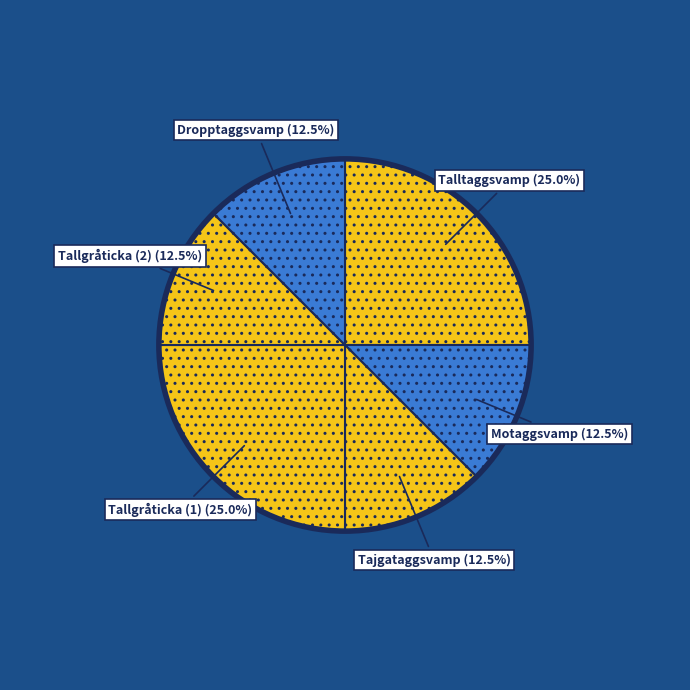

What is the ratio of the value at Talltaggsvamp to the value at Motaggsvamp?

2.0